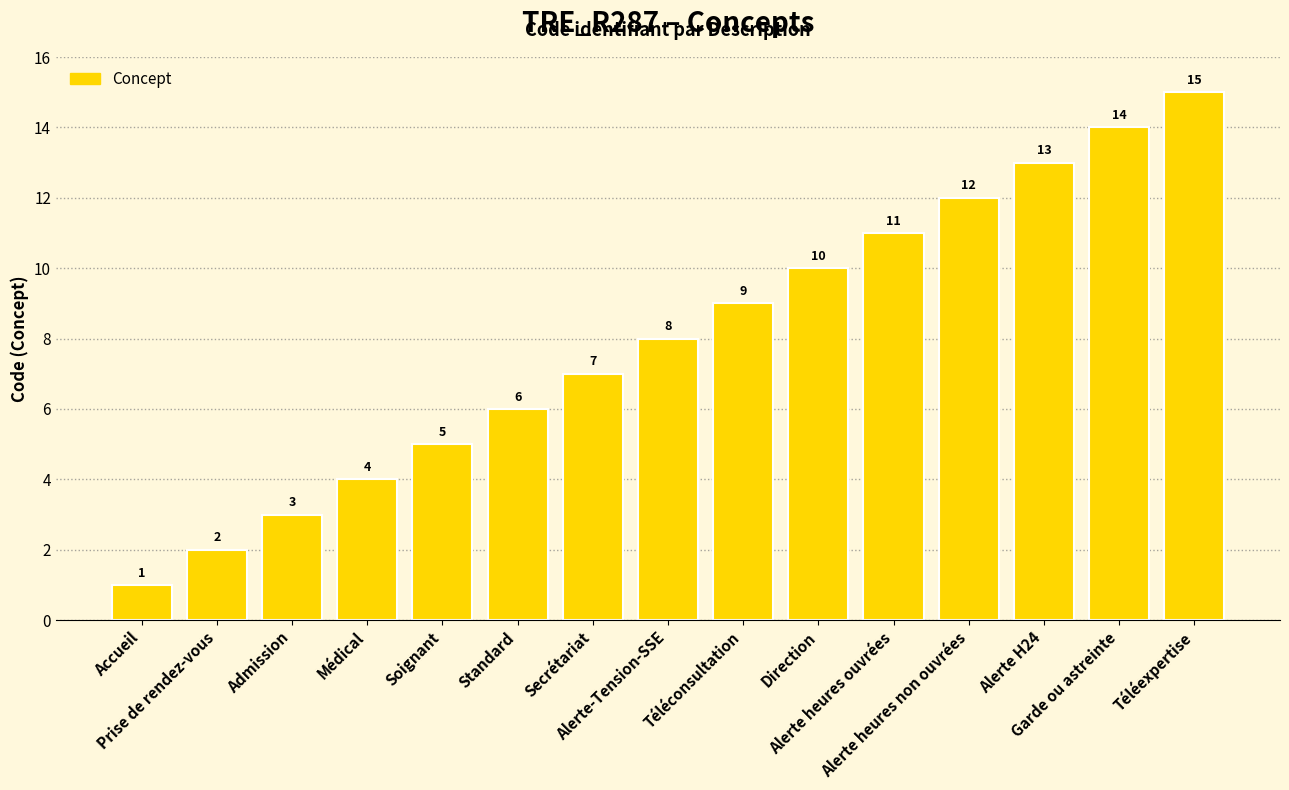

What is the label of the 13th bar from the right?

Admission